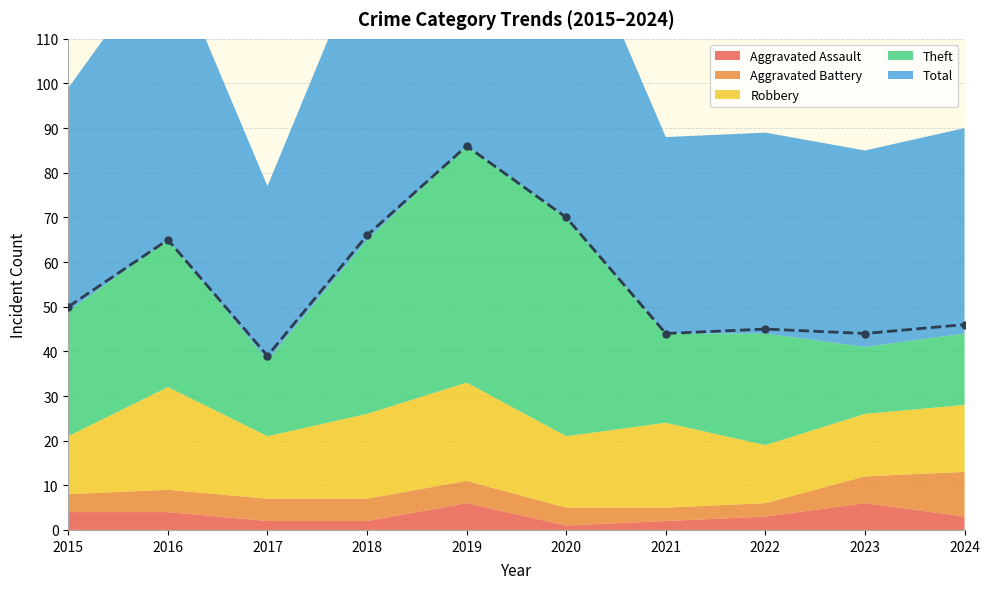

Reading right to left, extract all data points from this chart.

Aggravated Assault: 2024=3	2023=6	2022=3	2021=2	2020=1	2019=6	2018=2	2017=2	2016=4	2015=4
Aggravated Battery: 2024=10	2023=6	2022=3	2021=3	2020=4	2019=5	2018=5	2017=5	2016=5	2015=4
Robbery: 2024=15	2023=14	2022=13	2021=19	2020=16	2019=22	2018=19	2017=14	2016=23	2015=13
Theft: 2024=16	2023=15	2022=25	2021=20	2020=49	2019=53	2018=39	2017=17	2016=33	2015=28
Total: 2024=46	2023=44	2022=45	2021=44	2020=70	2019=86	2018=66	2017=39	2016=65	2015=50